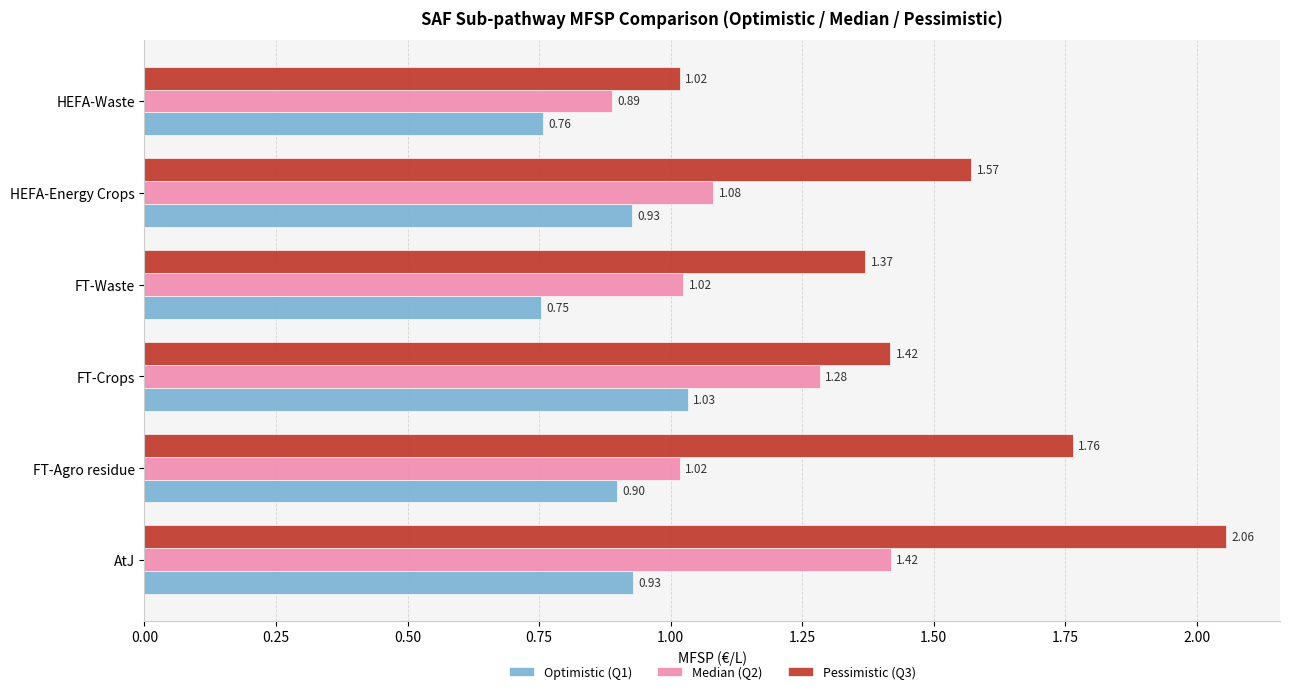

Which series has the widest spread of values?

Pessimistic (Q3)